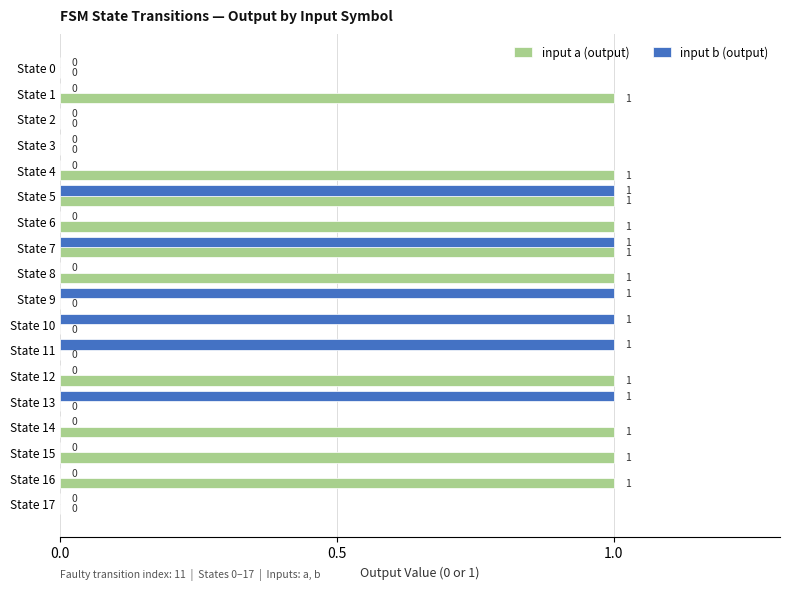

The input a (output) series shows 1 at State 7. True or false?

True